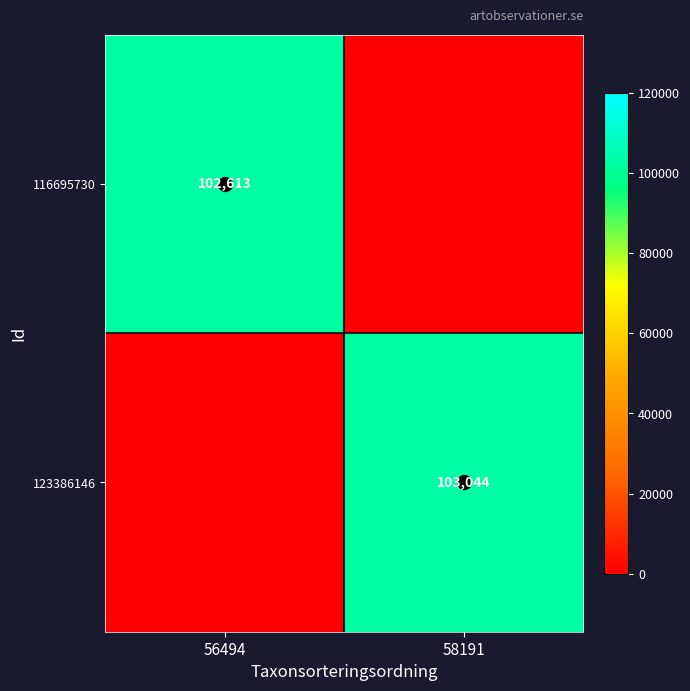

Is it true that 123386146 equals 0 at 56494?

True